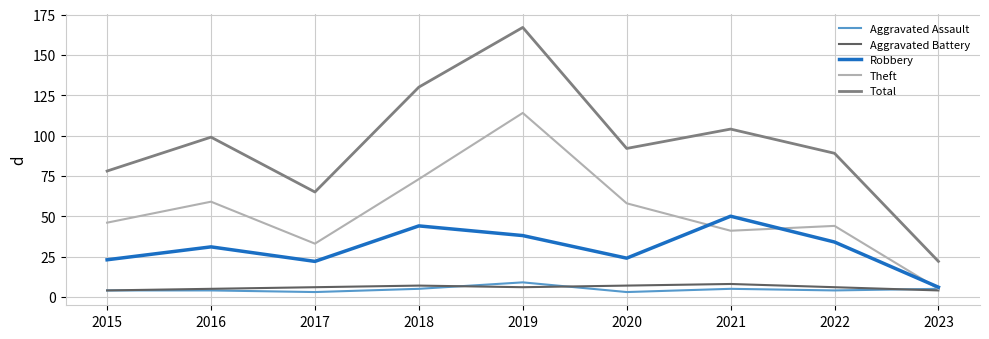

What is the difference between the Aggravated Assault values at 2015 and 2017?

1